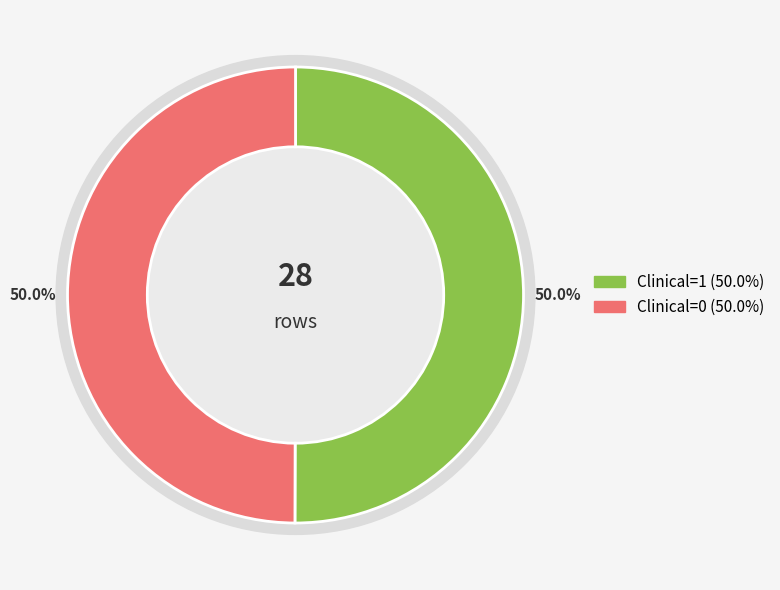

The Clinical=0 (AAWt sum) slice represents 33% of the pie. True or false?

False